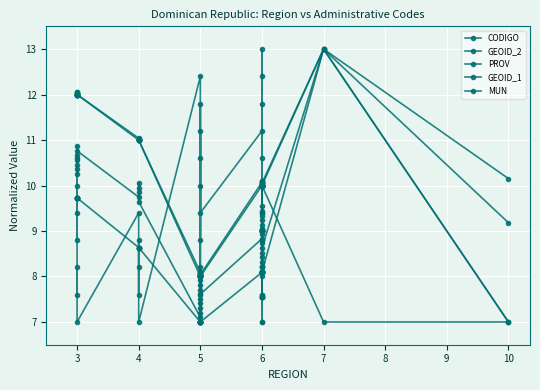

Where does the MUN series first go above 8?

3